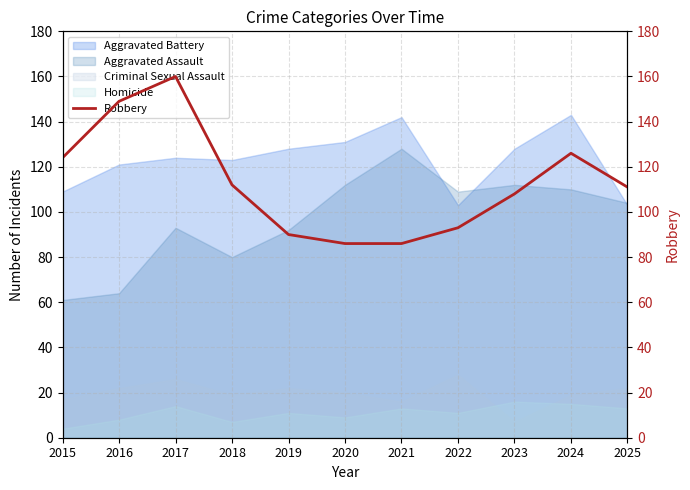

Is it true that the value at 2021 is 124?

False